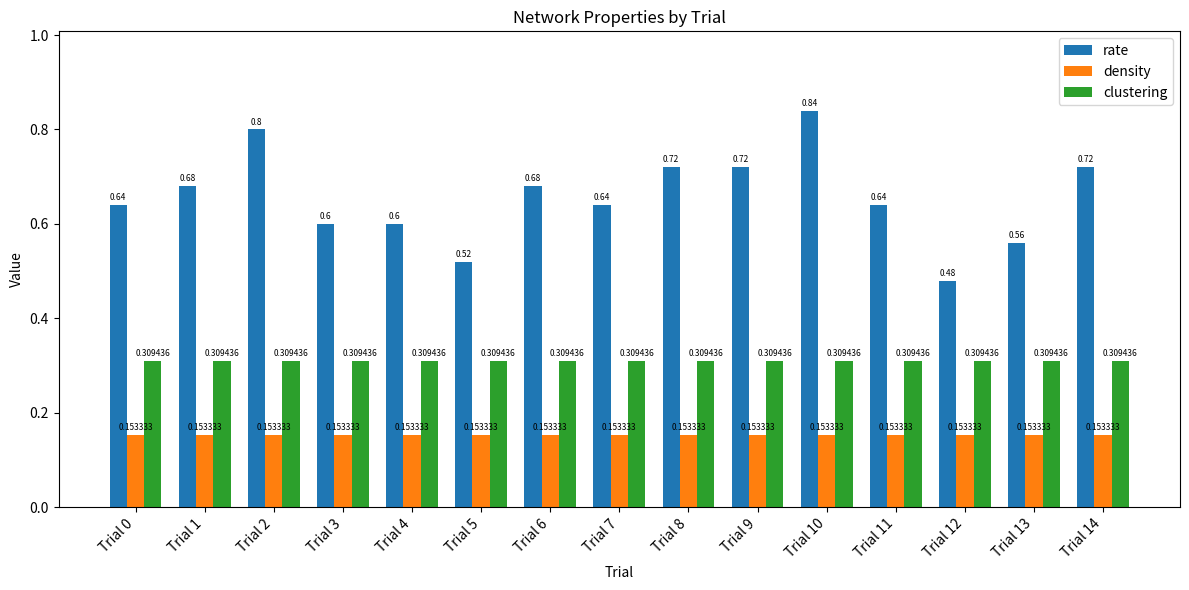

Count the rate values in the range 0 to 1.

15